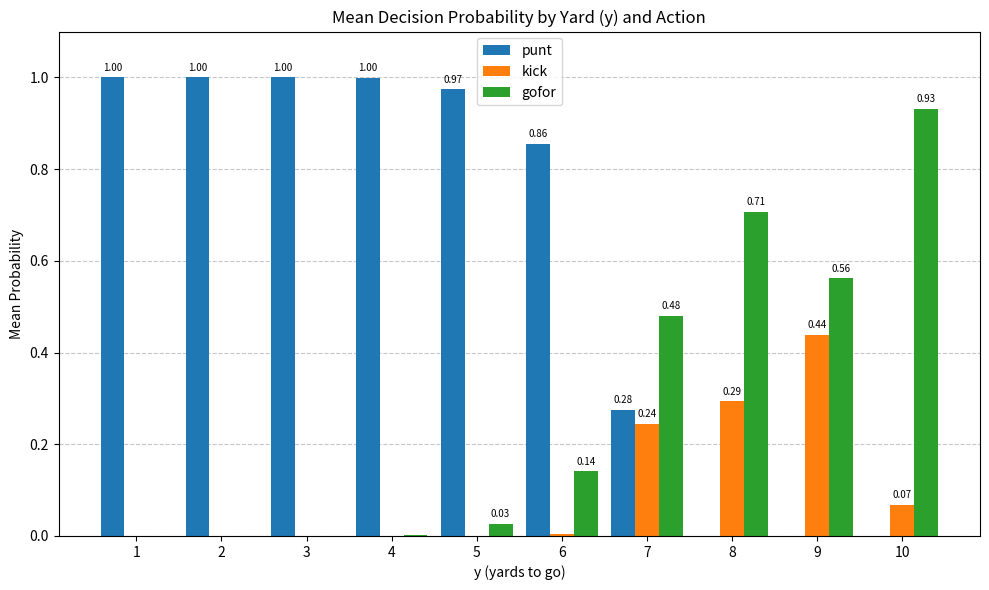

Which series changed the most between 4 and 9?

punt